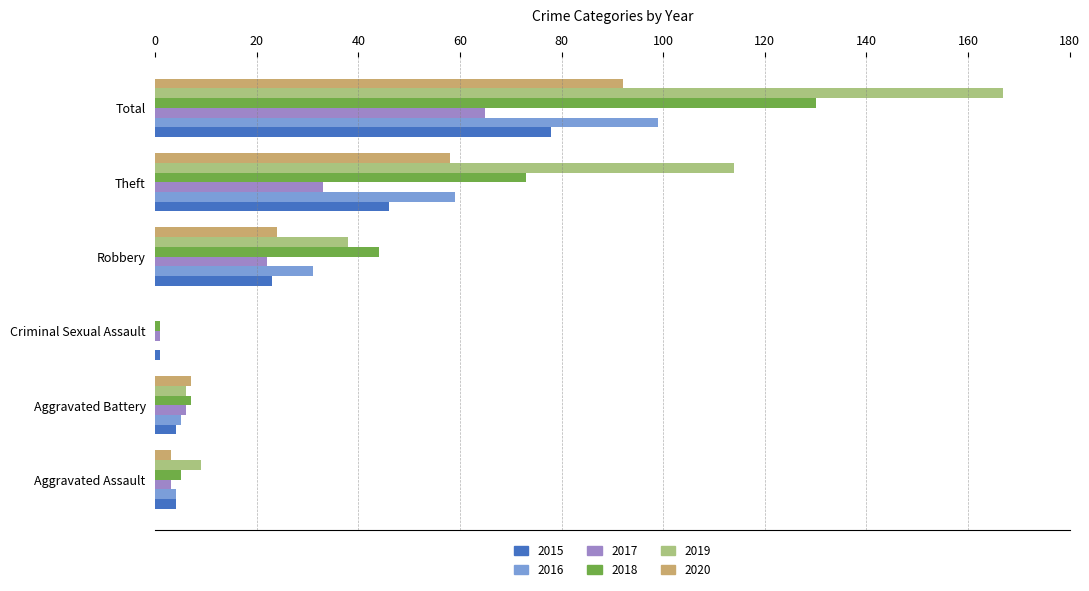

What is the maximum value shown in the chart?

167